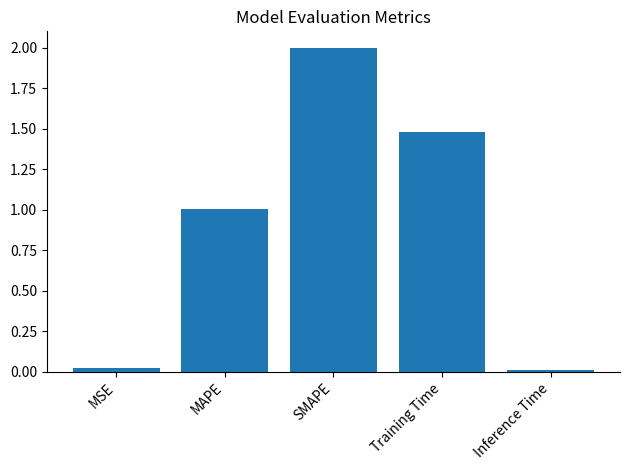

Is it true that the value at Training Time is 0.7?

False